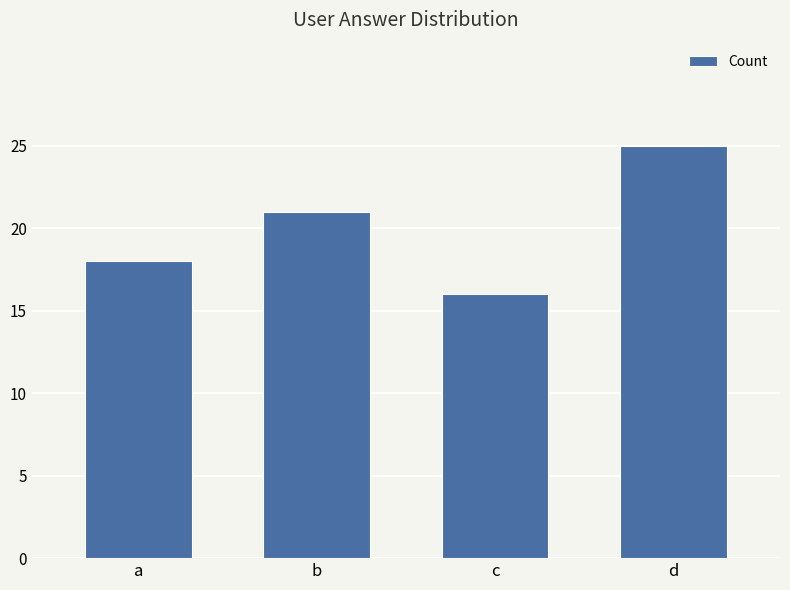

Count the number of data series in this chart.

1